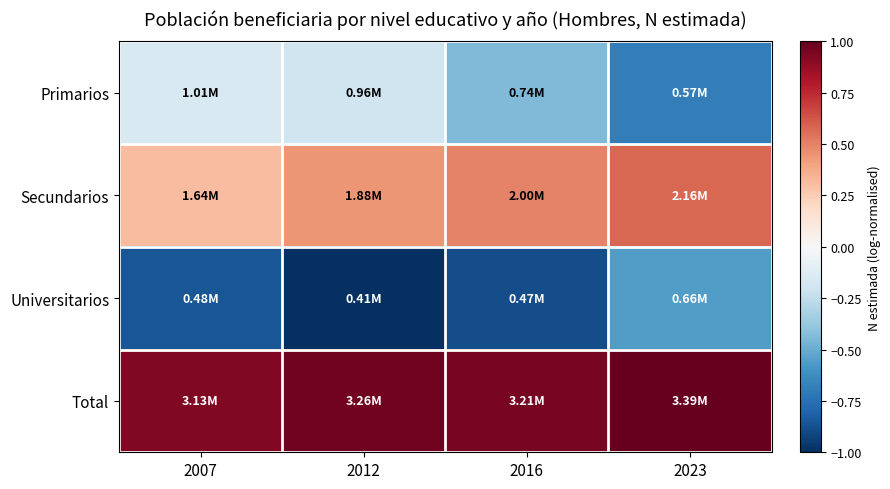

What is the spread (max minus min) of values at 2016?

1.8